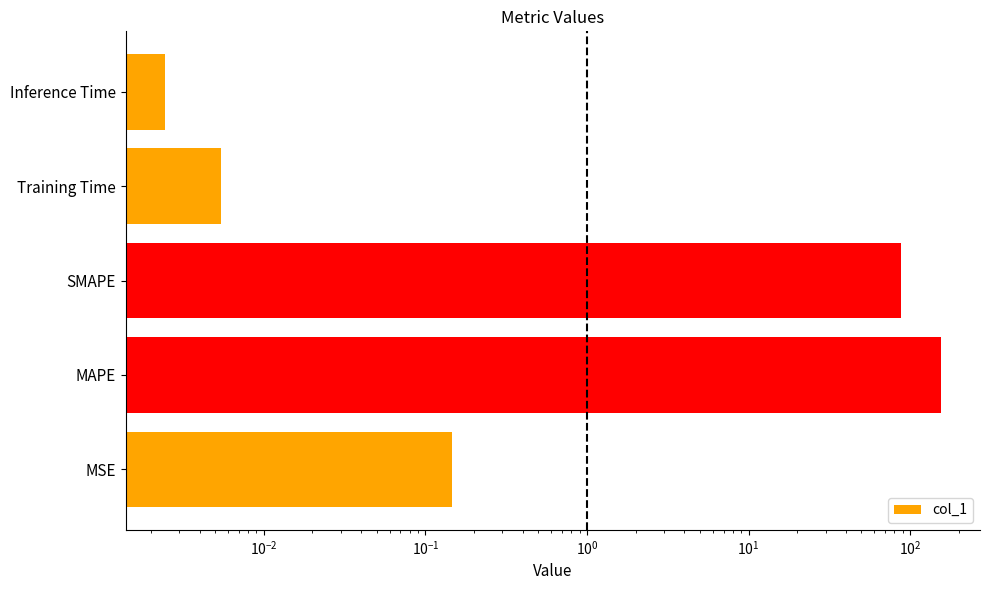

Does the chart contain any negative values?

No